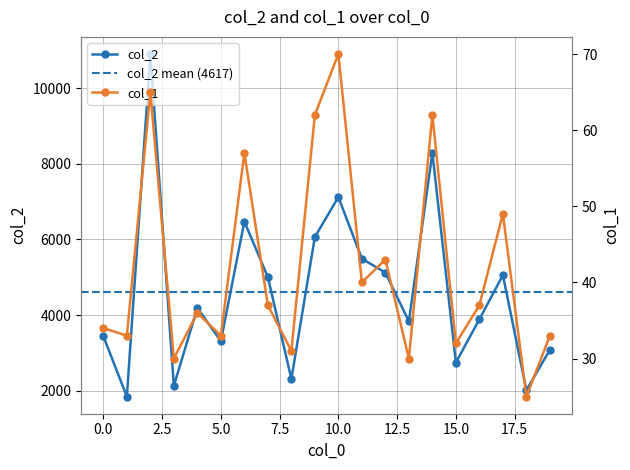

True or false: col_1 and col_2 cross at least once.

False